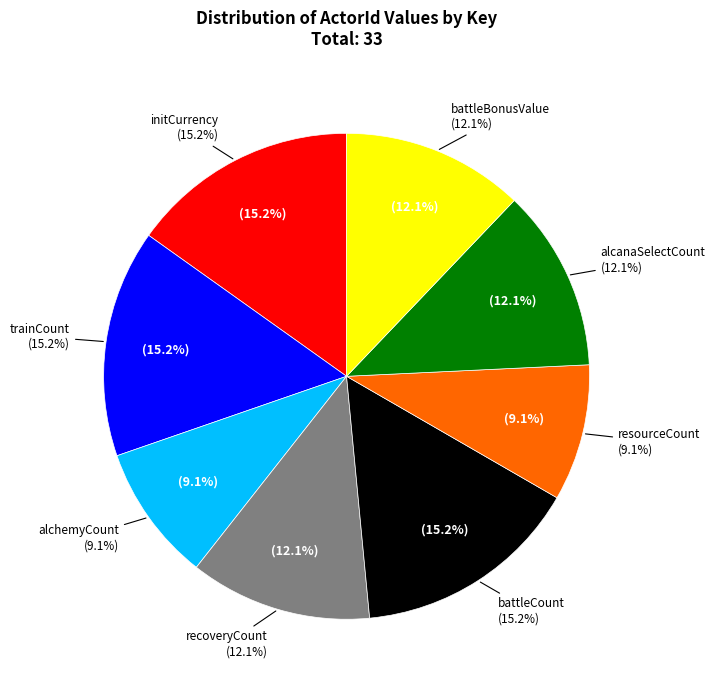

Which has a higher value, alcanaSelectCount or alchemyCount?

alcanaSelectCount